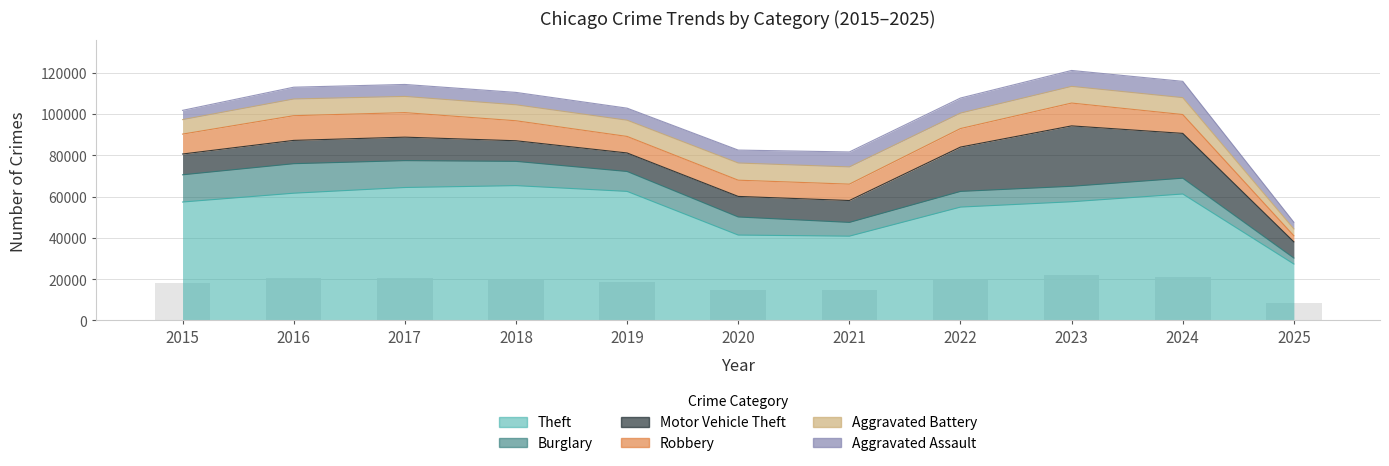

True or false: Burglary has a value of 7650 at 2024.

True